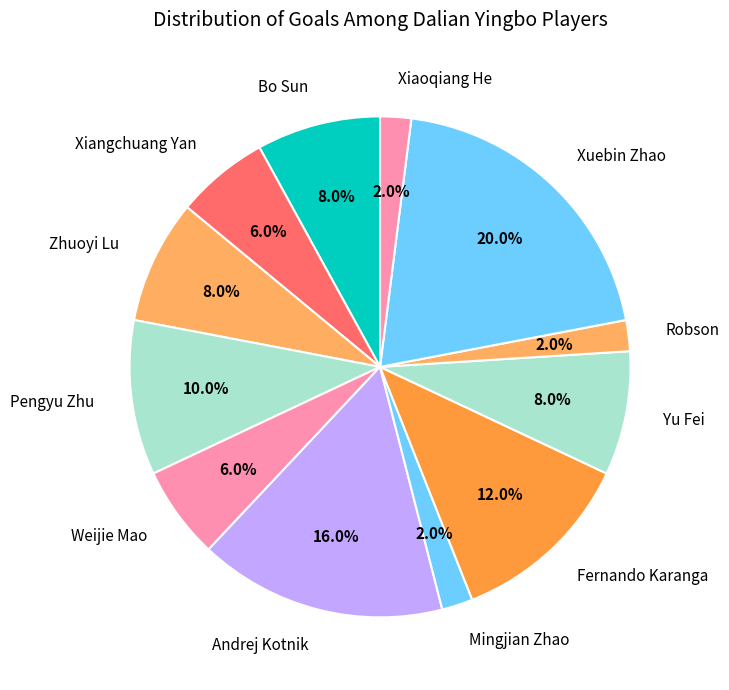

To the nearest percent, what is the average slice percentage?

8%